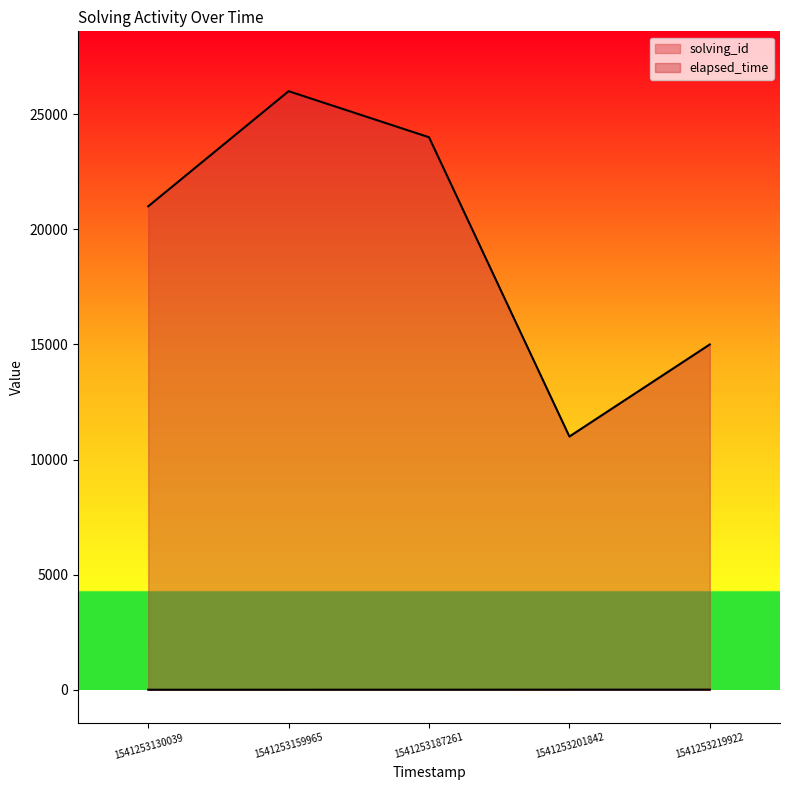

Reading left to right, extract all data points from this chart.

solving_id: 1541253130039=1	1541253159965=2	1541253187261=3	1541253201842=4	1541253219922=5
elapsed_time: 1541253130039=21000	1541253159965=26000	1541253187261=24000	1541253201842=11000	1541253219922=15000